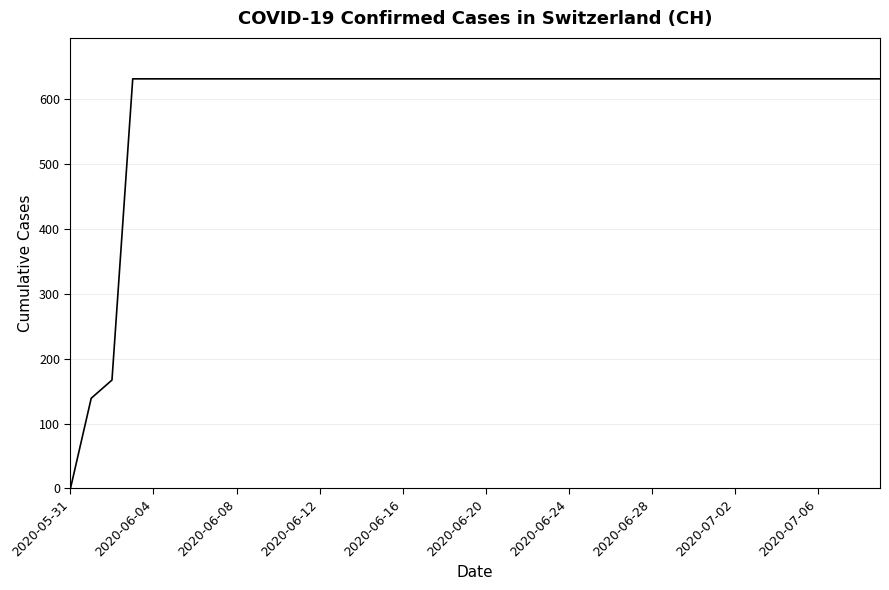

What is the maximum value shown in the chart?

631